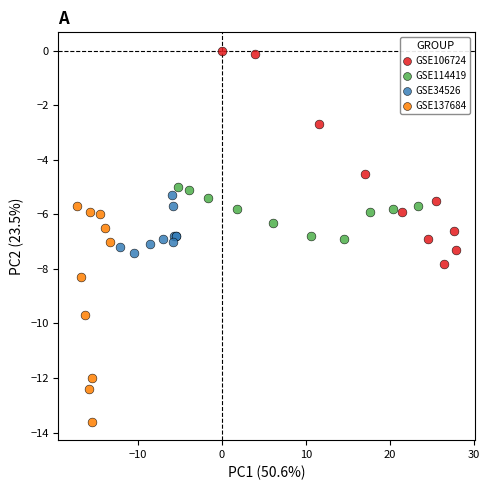

Which series contains the lowest Y value?

GSE137684